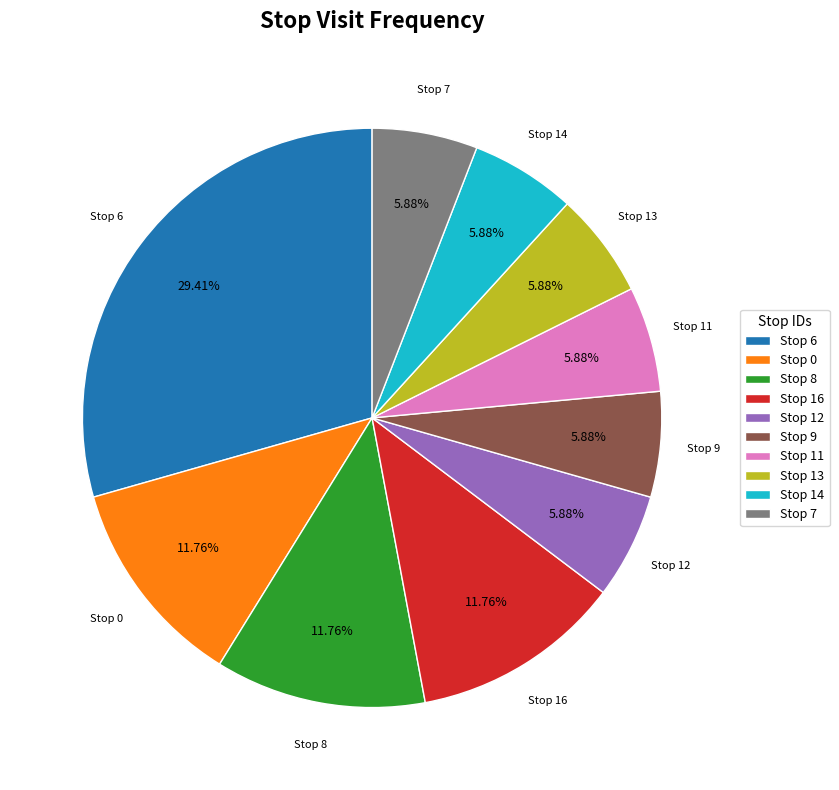

Is Stop 6 the majority of the pie?

No